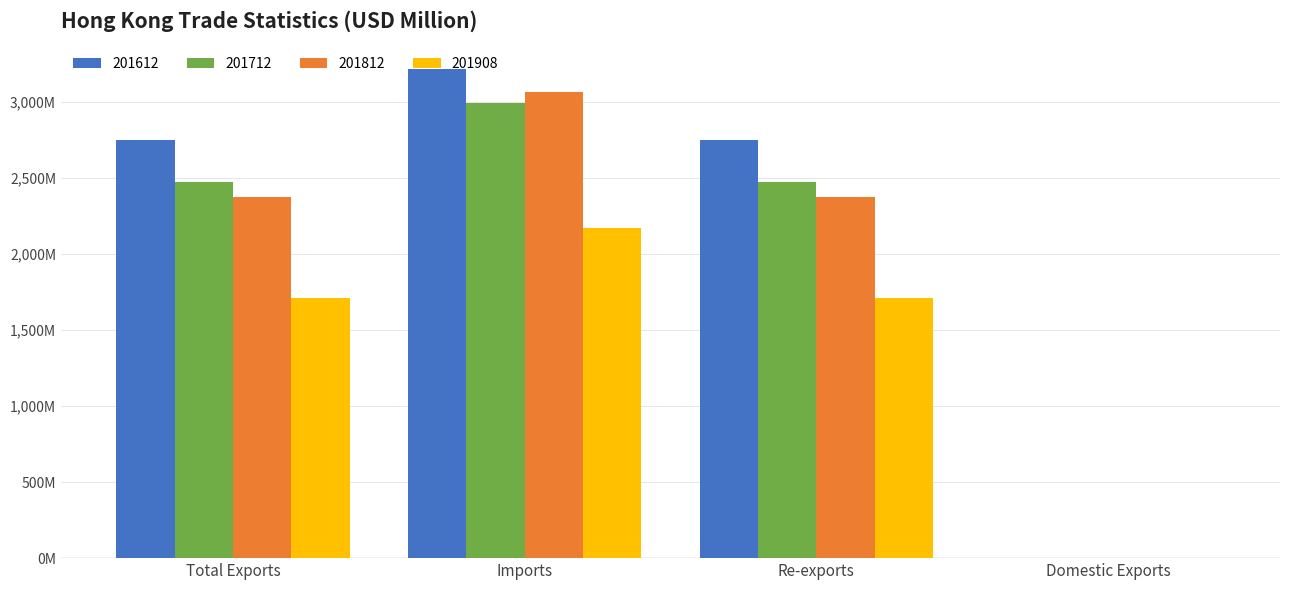

What is the difference between the 201612 values at Domestic Exports and Imports?

3219.3